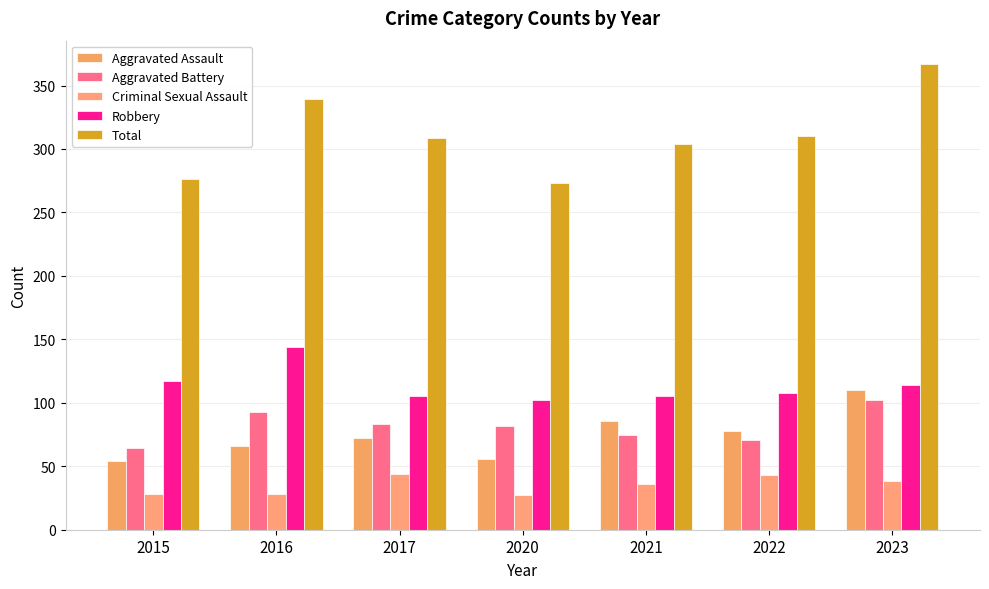

Are the bars horizontal?

No